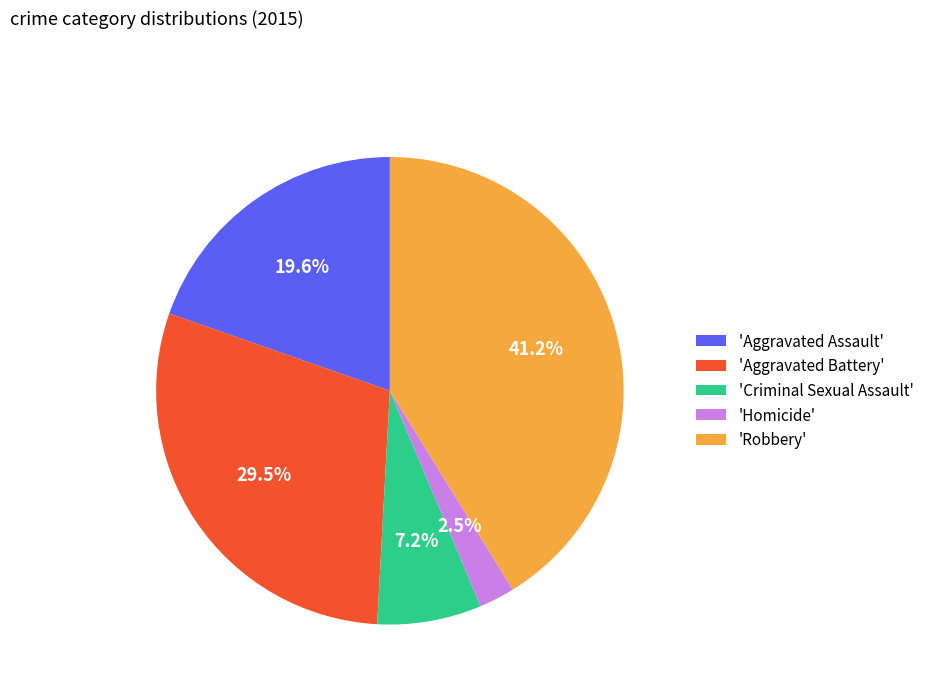

Rank the categories by value from highest to lowest.

'Robbery', 'Aggravated Battery', 'Aggravated Assault', 'Criminal Sexual Assault', 'Homicide'